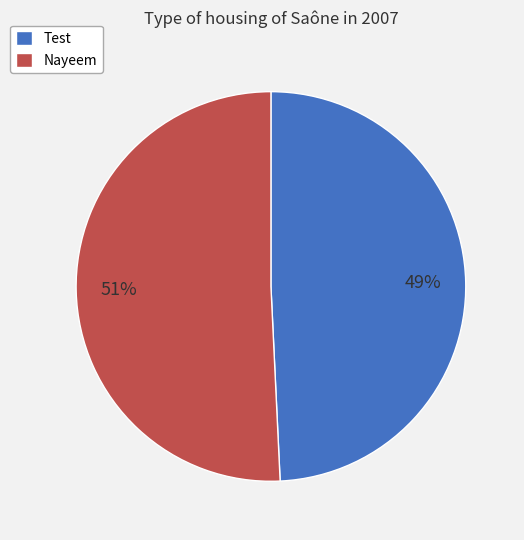

What is the smallest slice in the pie chart?

Test